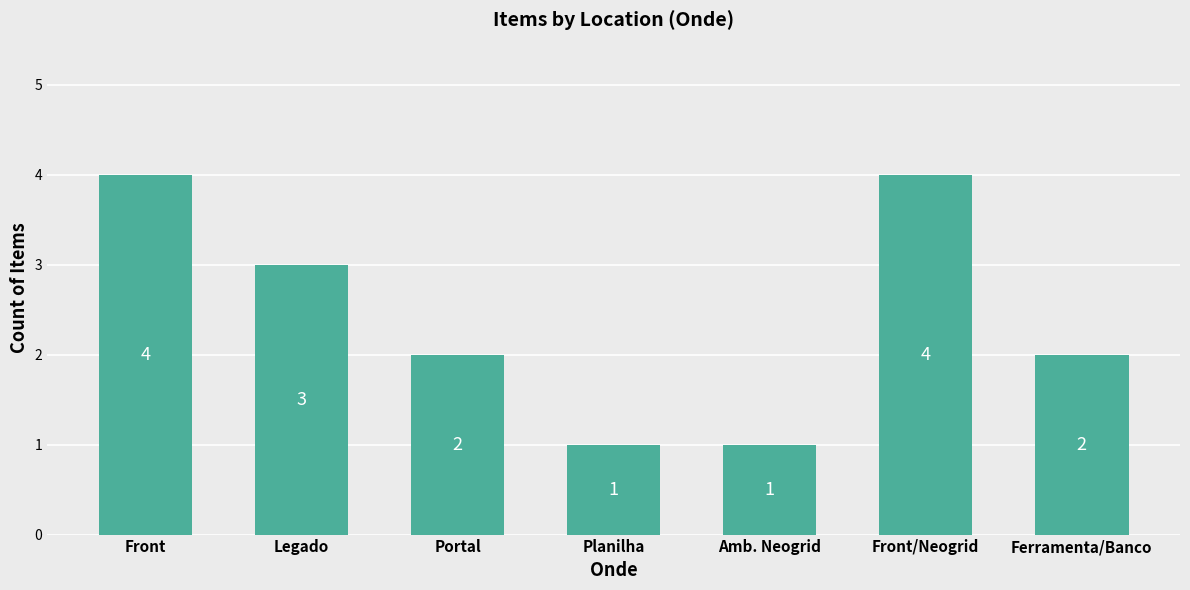

How many distinct data groups are displayed?

1